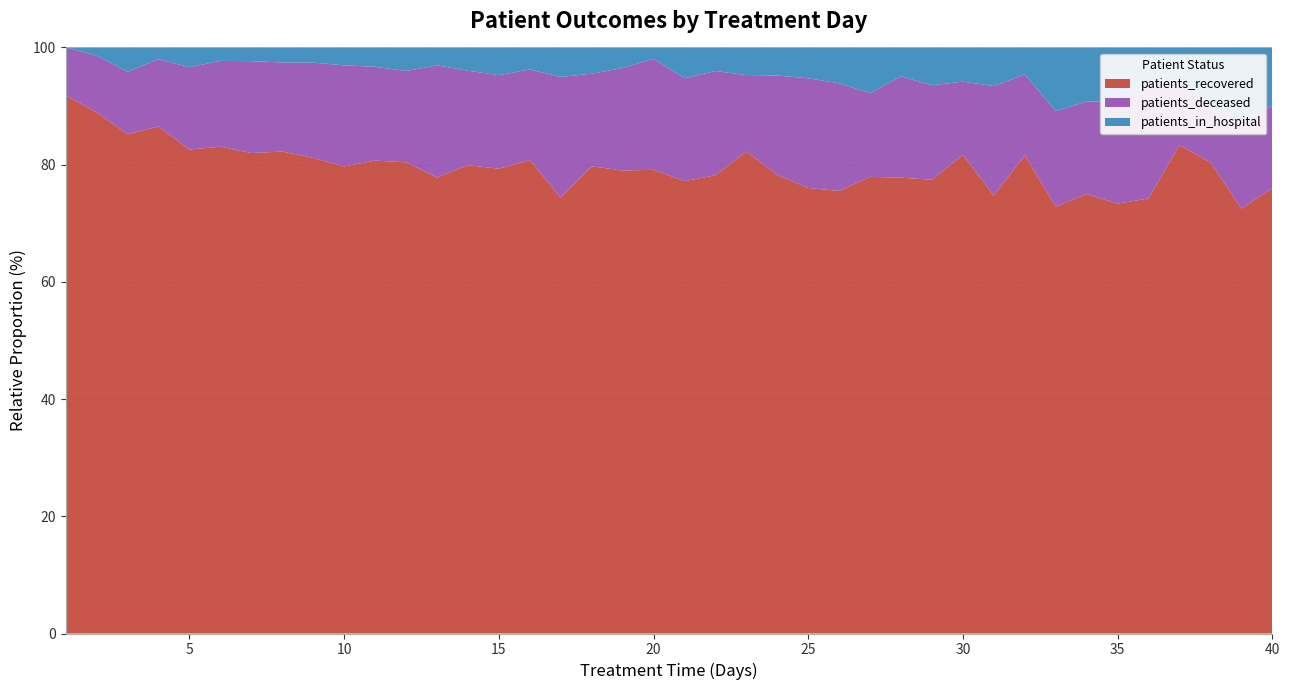

Reading left to right, list all the values displayed in this chart.

patients_recovered: 1821	3981	4967	5161	4549	3881	3122	2693	2128	1722	1413	1201	915	784	705	559	444	409	361	288	220	233	227	180	130	111	120	126	96	98	68	71	67	57	55	49	45	41	29	38
patients_deceased: 162	433	622	685	774	684	597	498	426	373	280	233	225	158	142	107	123	81	80	69	50	53	36	39	32	27	22	28	20	15	17	12	15	12	13	13	6	5	6	7
patients_in_hospital: 0	63	242	119	186	107	89	84	68	66	58	60	36	39	42	26	30	23	16	7	15	12	13	11	9	9	12	8	8	7	6	4	10	7	7	4	3	5	5	5